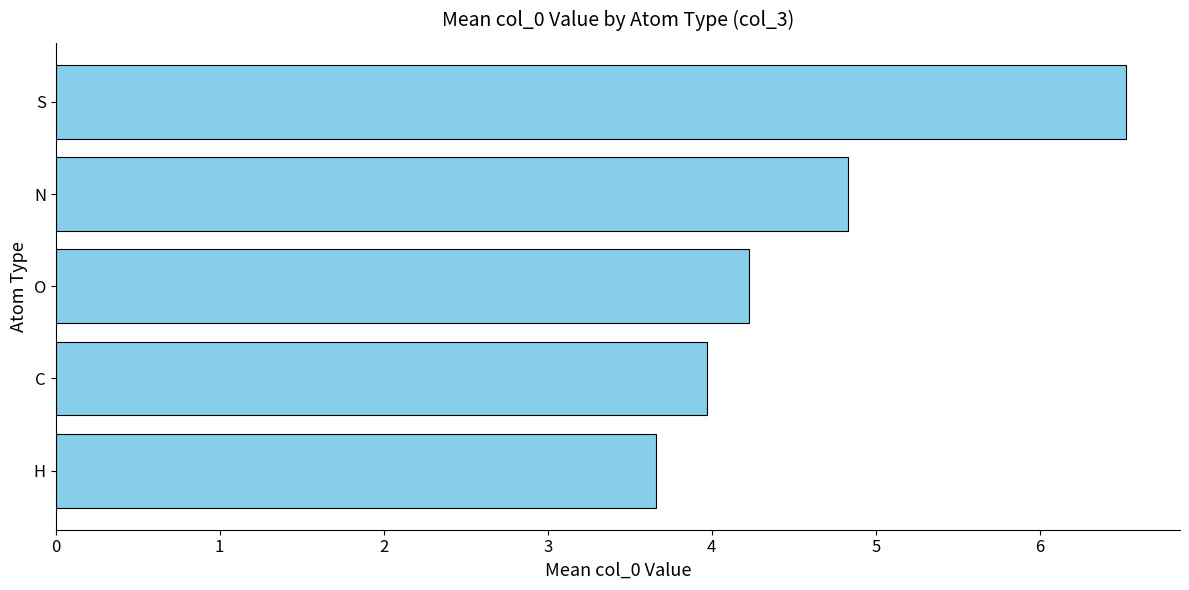

True or false: the data shows 10.1 at S.

False